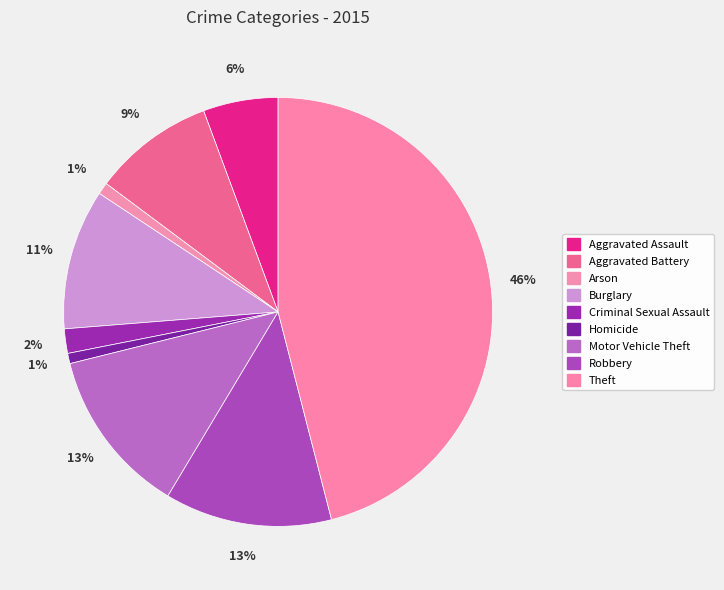

How many segments does this pie chart have?

9